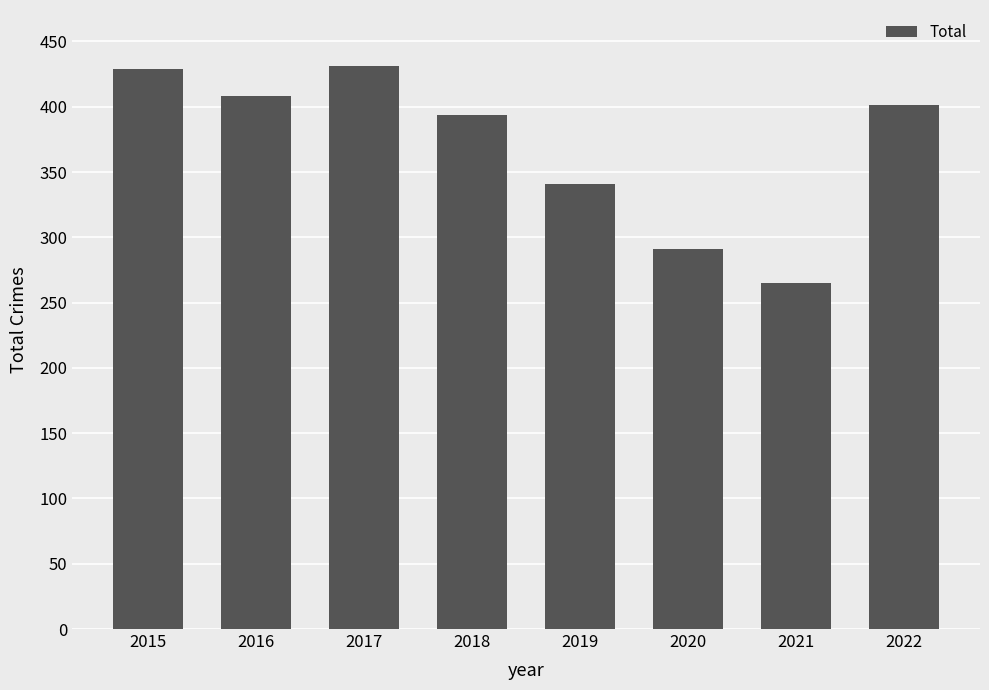

How many bars are there in total?

8